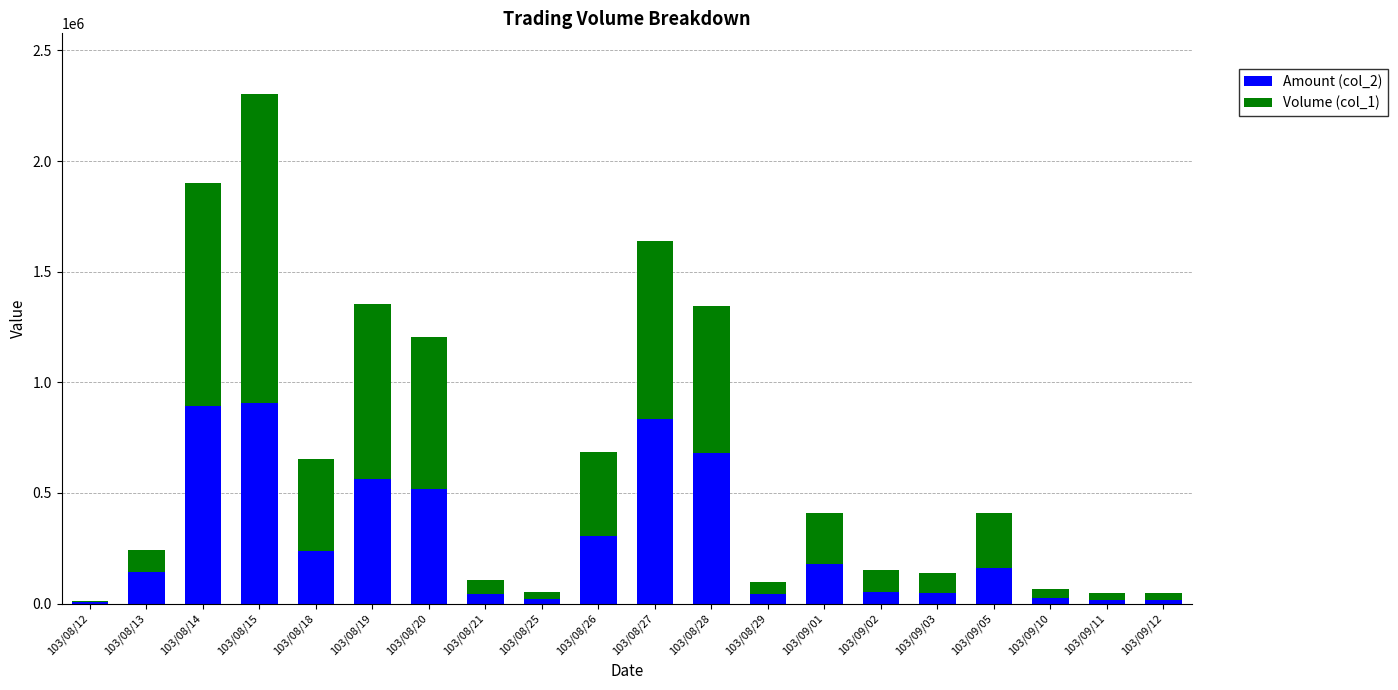

The value of Amount (col_2) at 103/09/01 is 177200. True or false?

True